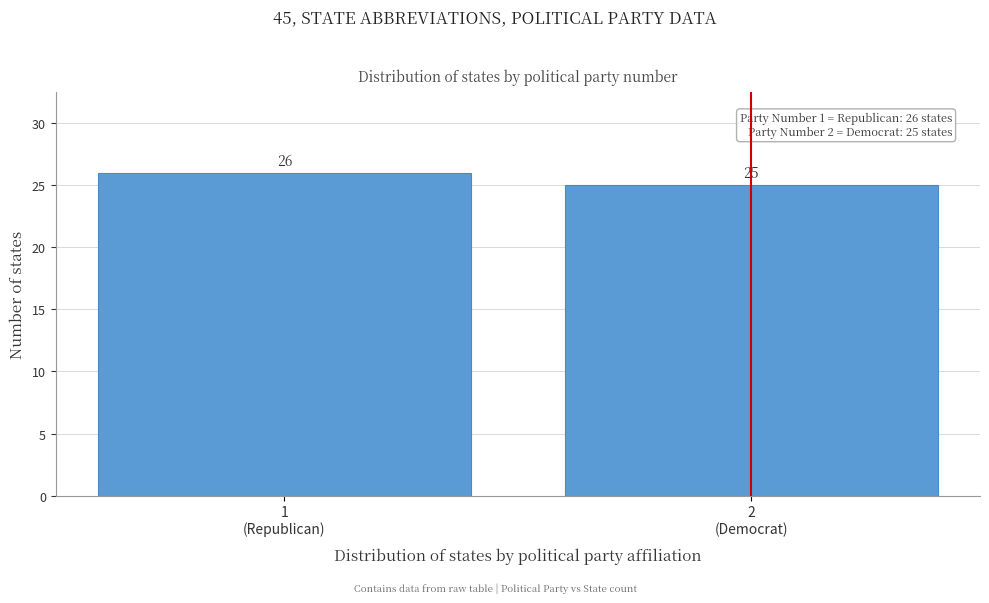

Reading left to right, extract all data points from this chart.

26	25